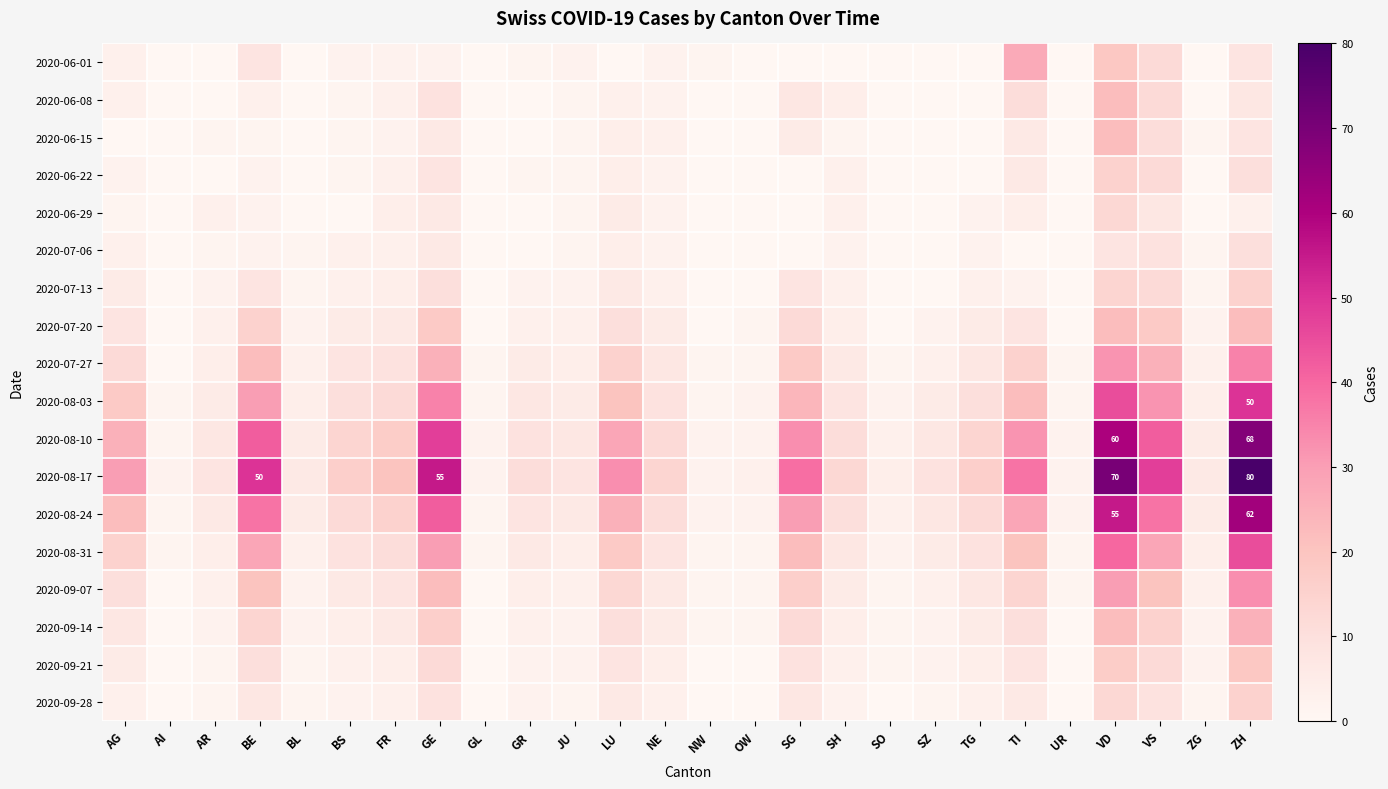

At which category does the chart reach its peak across all series?

ZH